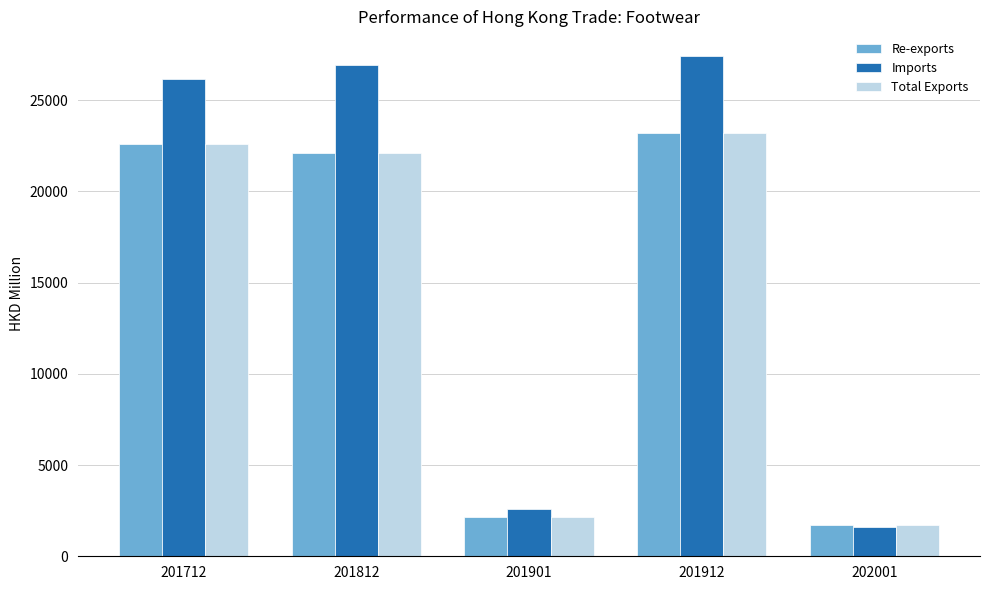

How many data points in Re-exports are above 22114?

3